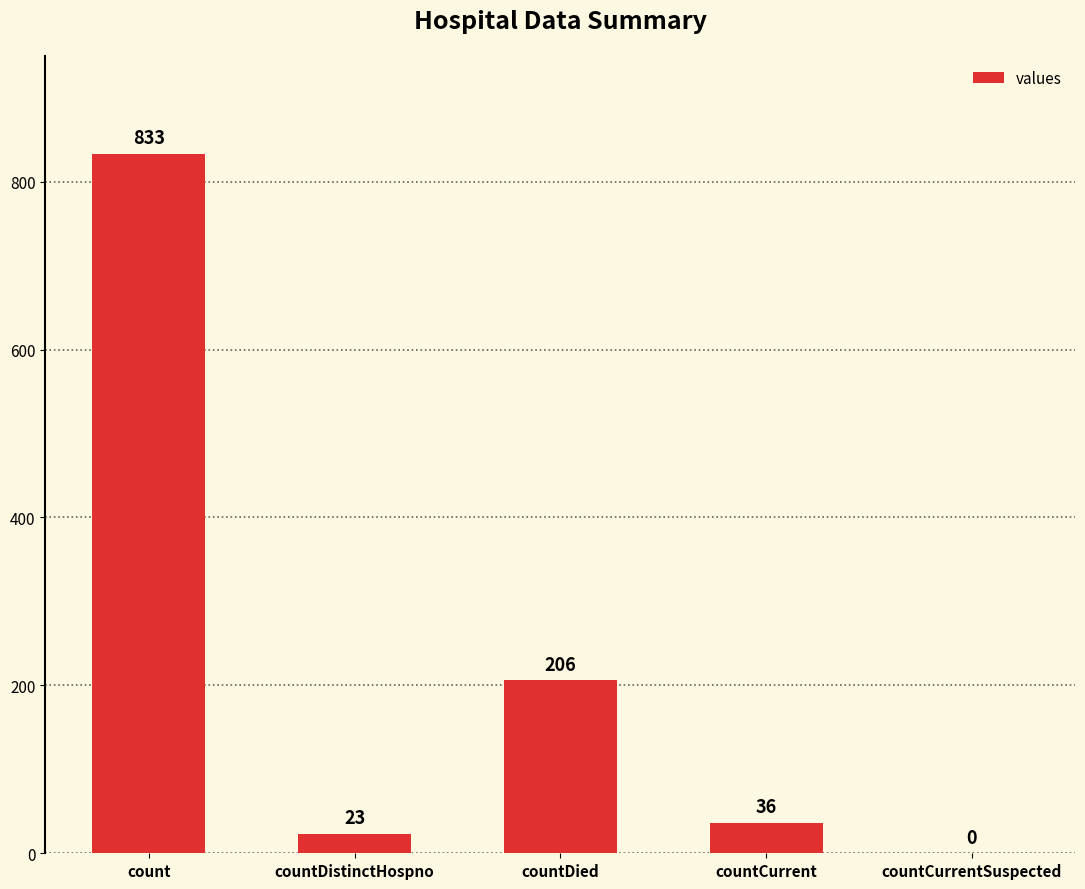

What is the sum of the values at countCurrent and count?

869